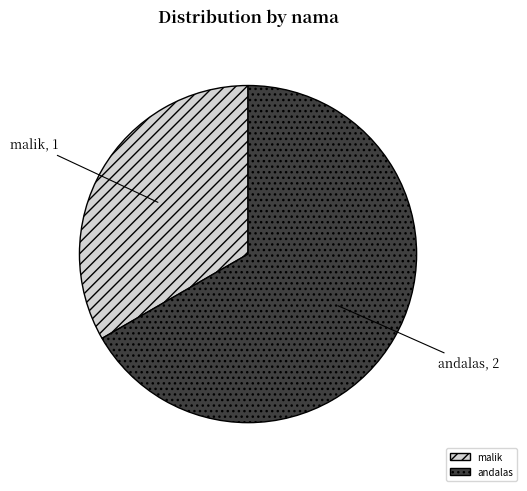

Between andalas and malik, which is larger?

andalas